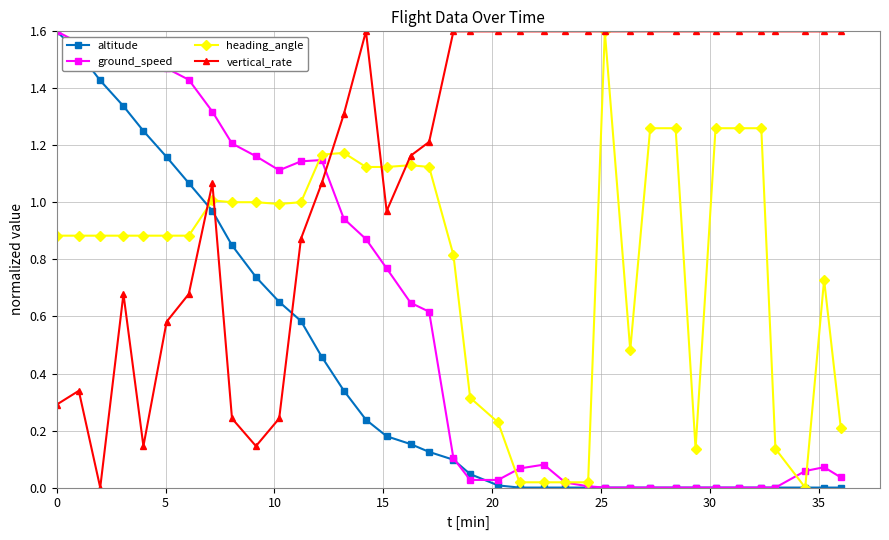

Rank the series by their average value, from highest to lowest.

vertical_rate, heading_angle, ground_speed, altitude